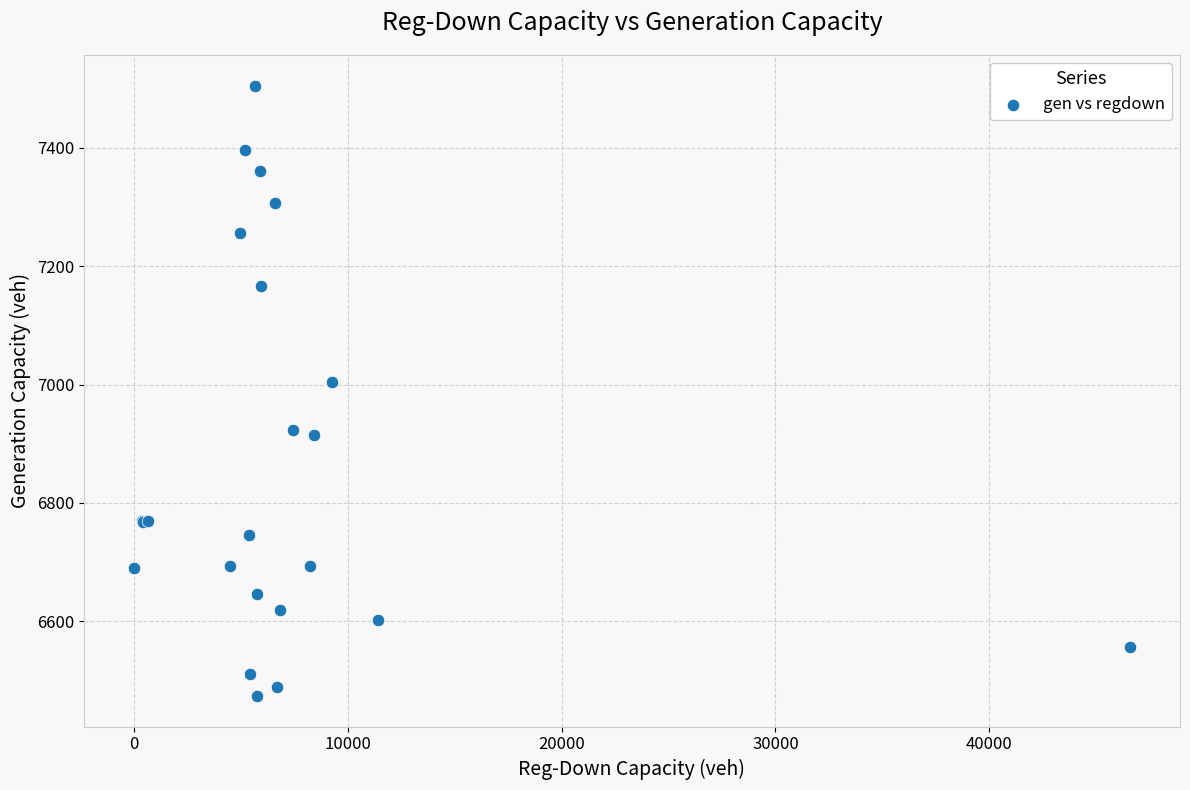

What Y value in the scatter plot is closest to 6989?

7004.5